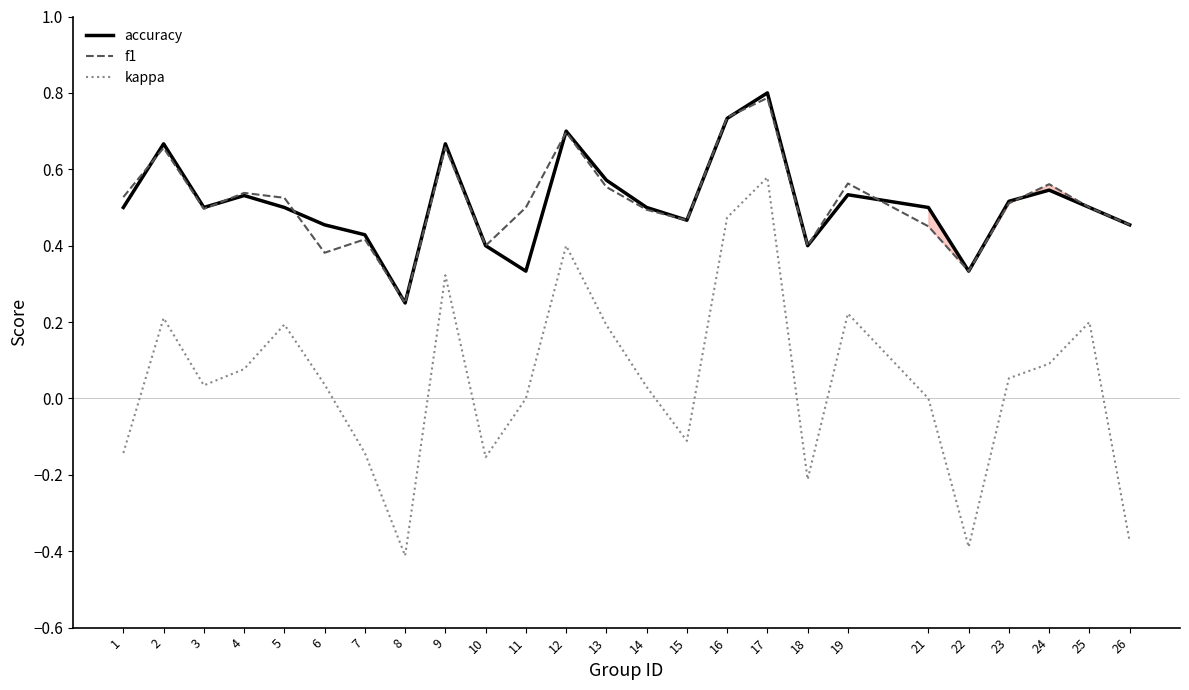

Which category has the highest value in the accuracy series?

17